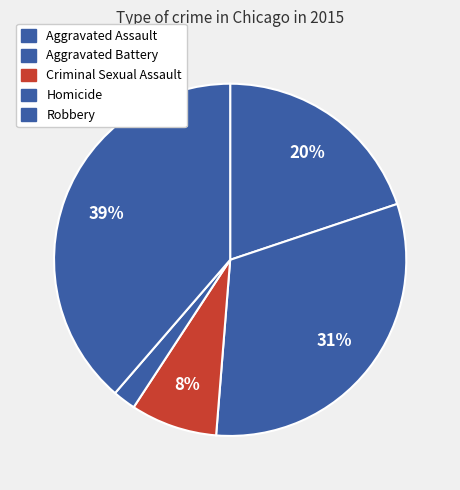

Does Aggravated Battery represent more than half of the total?

No